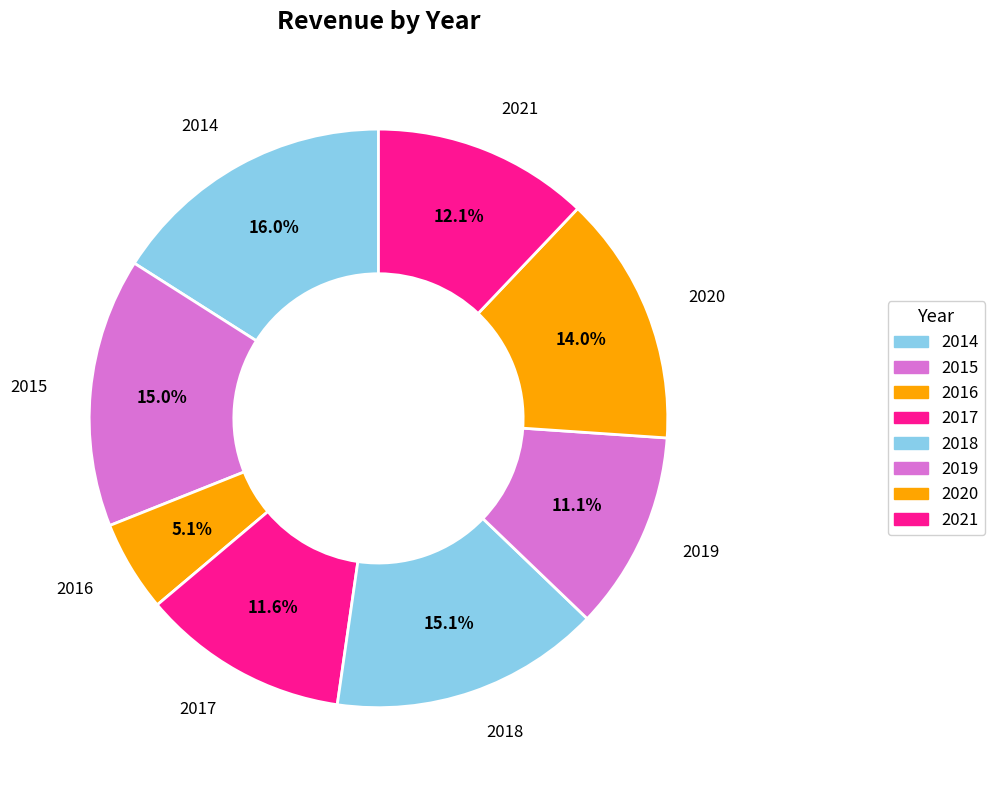

What is the ratio of the value at 2015 to the value at 2021?

1.2